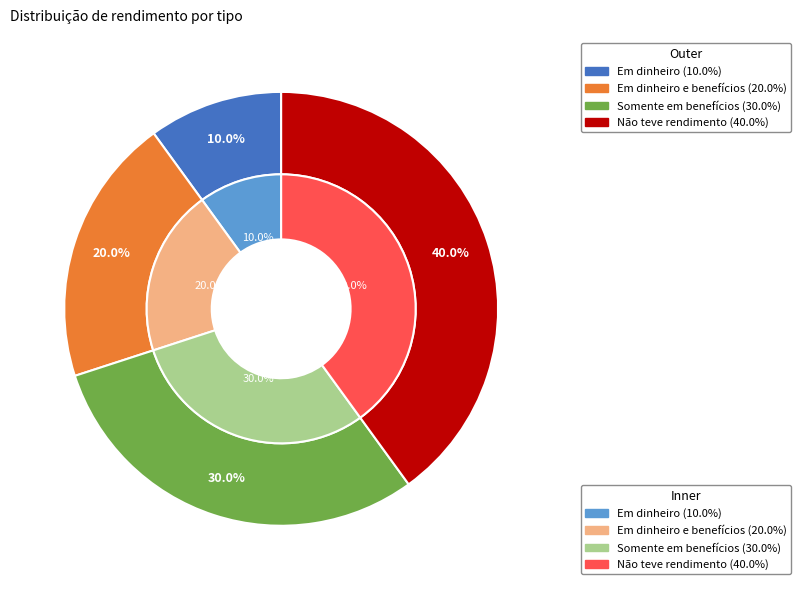

To the nearest percent, what percentage of the pie is Somente em benefícios?

30%